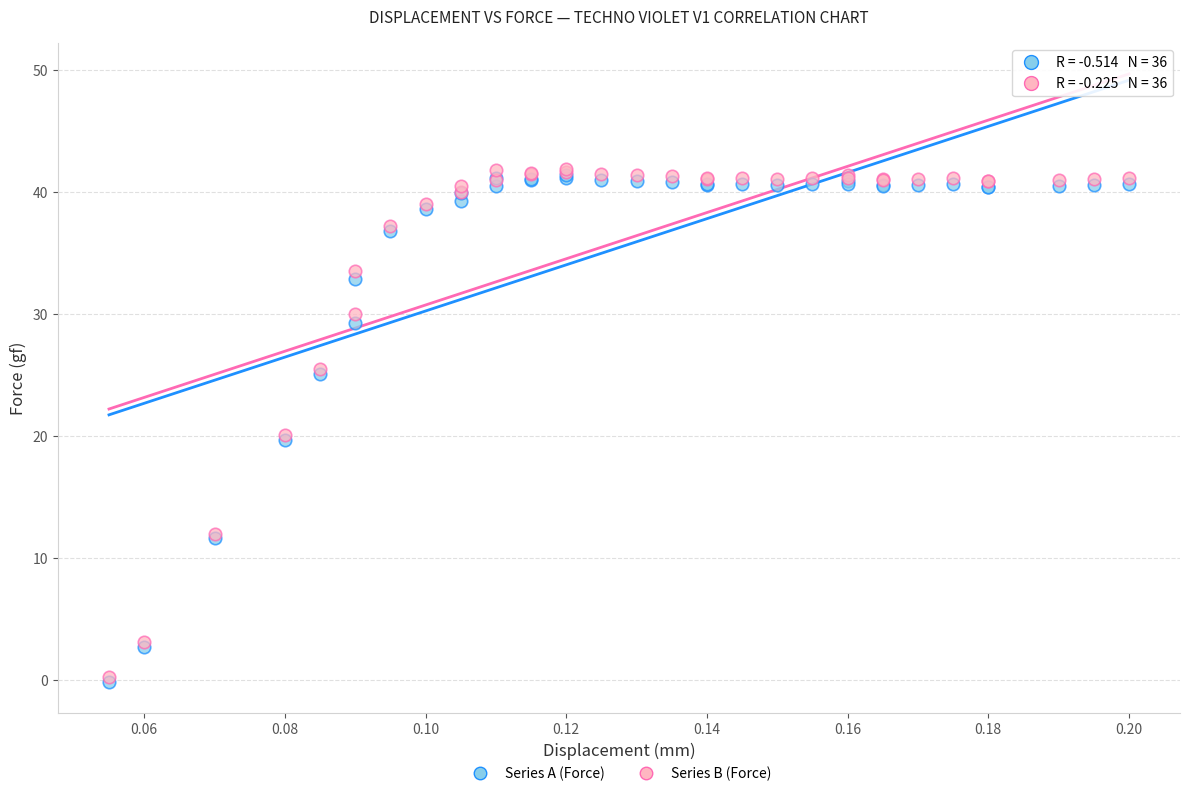

What are all the series names shown in the legend?

Series A (Force), Series B (Force)